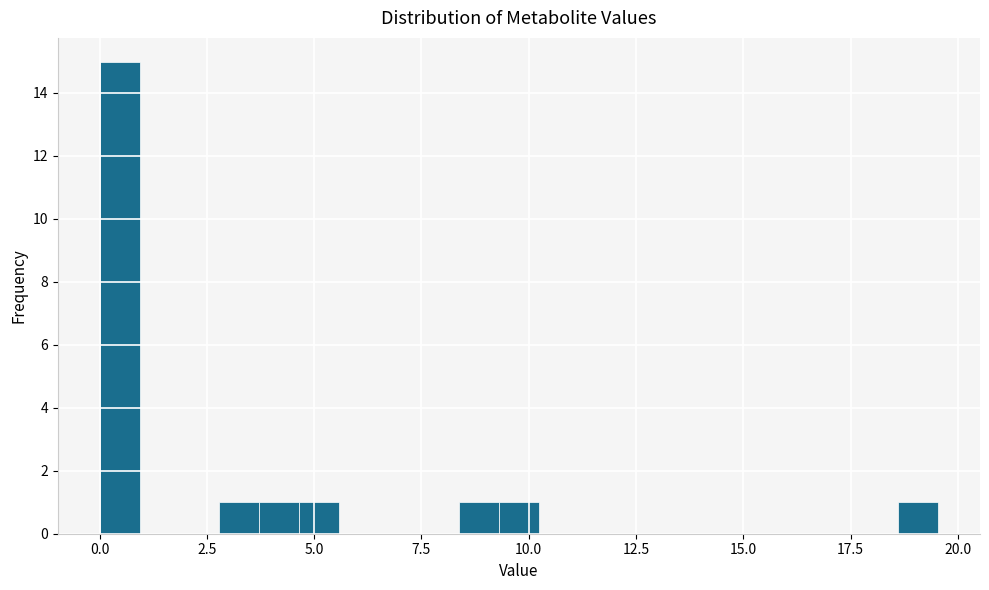

Around what value on the x-axis is the tallest bar? Give the approximate position of its centre, as read against the axis.

0.5